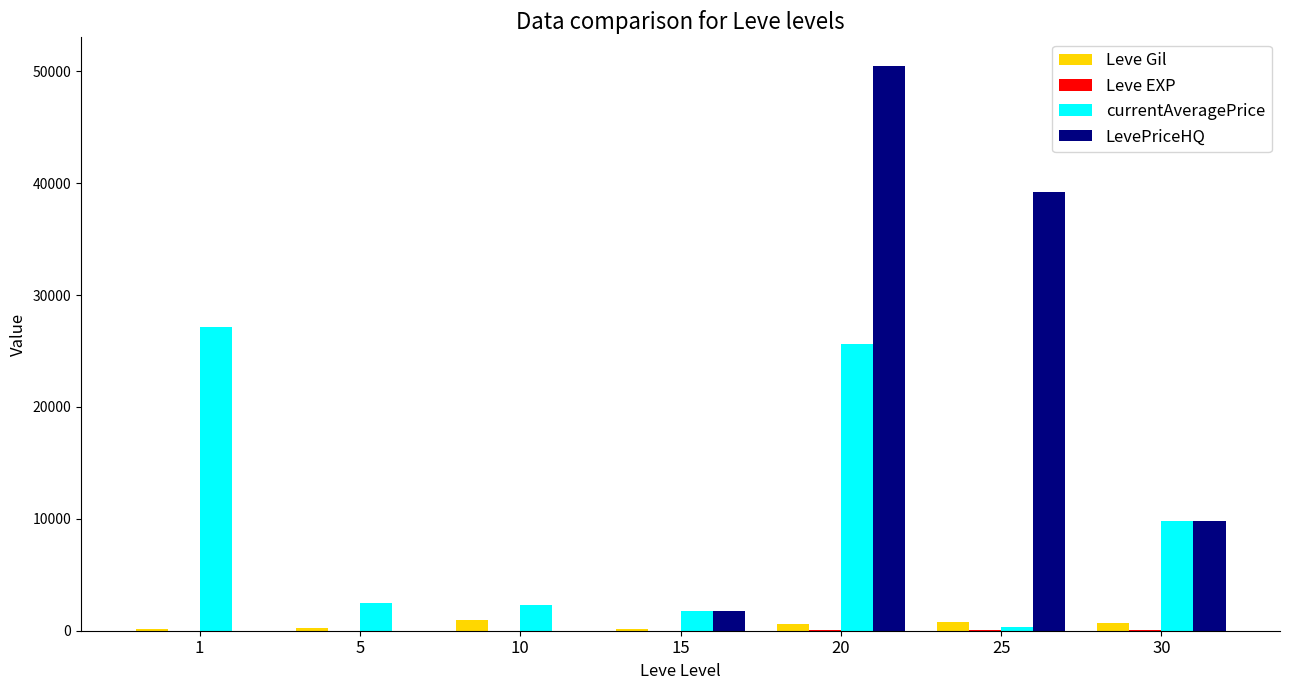

What is the total value across all series at 15?

3682